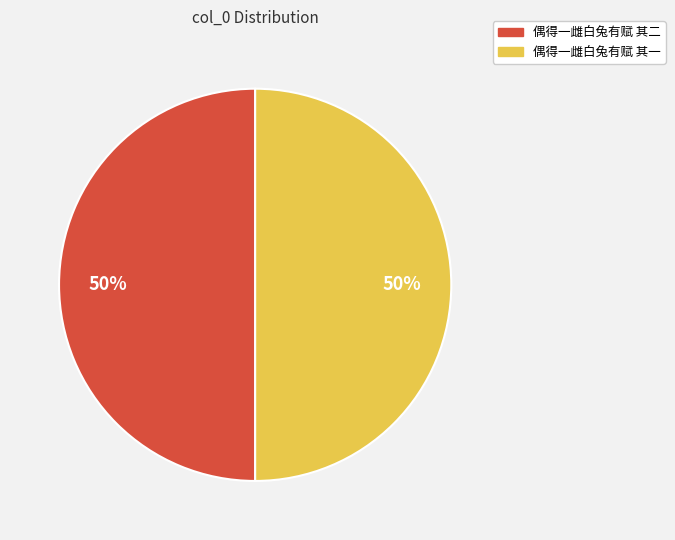

What is the ratio of the value at 偶得一雌白兔有赋 其一 to the value at 偶得一雌白兔有赋 其二?

1.0